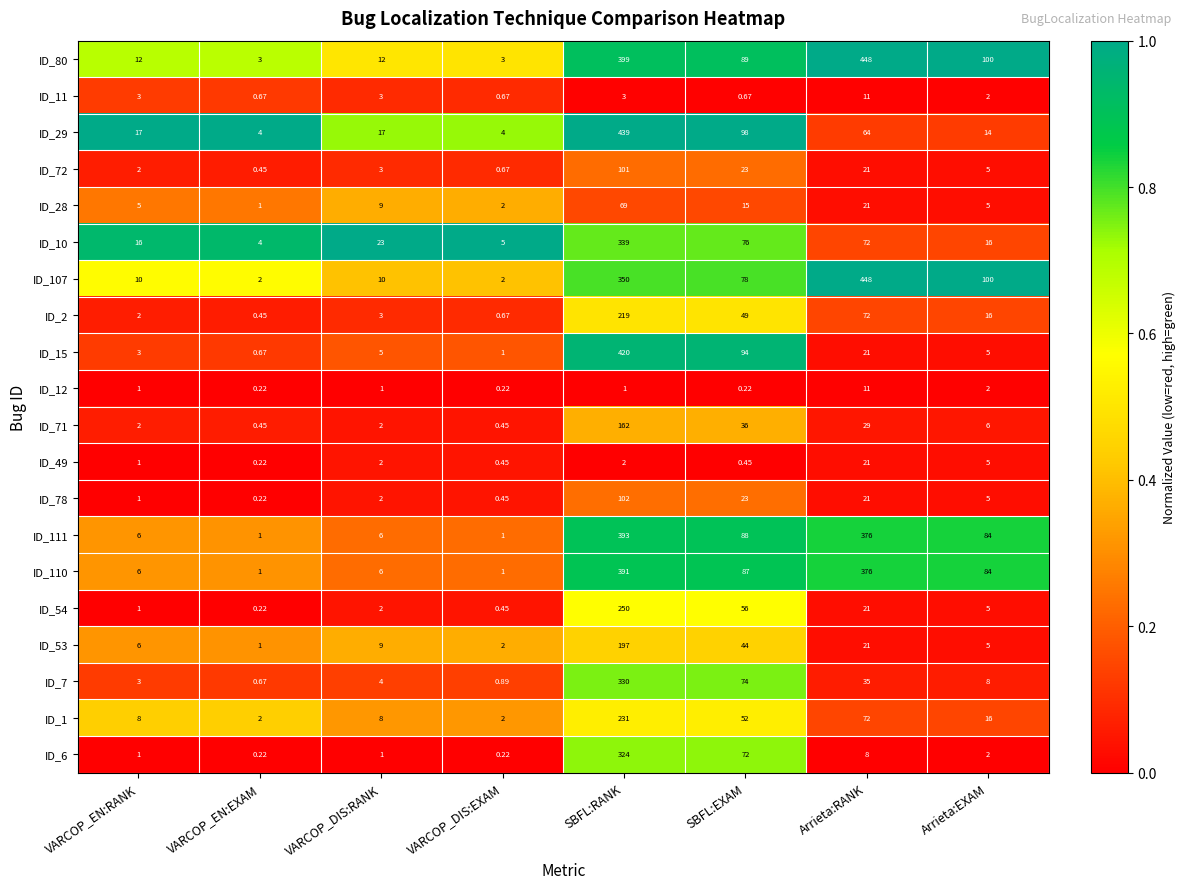

At which category does the chart reach its peak across all series?

Arrieta:RANK